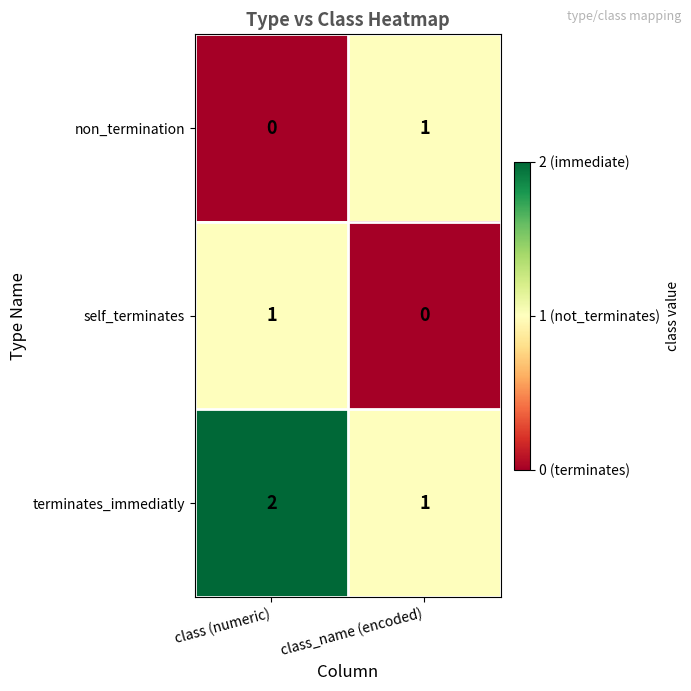

Where is self_terminates nearest to the value 0?

class_name (encoded)